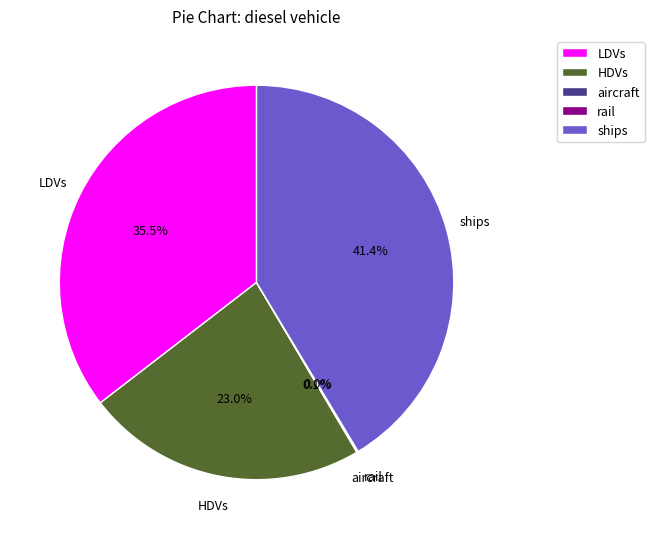

Is there a majority slice in this chart?

No